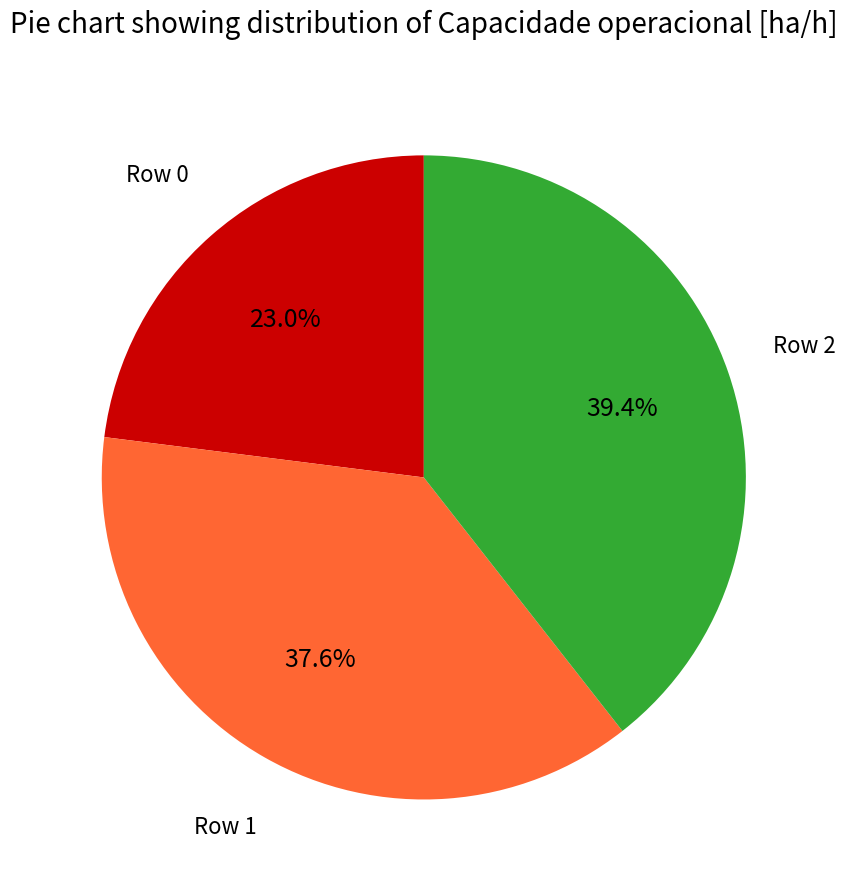

Which slice is the smallest?

Row 0